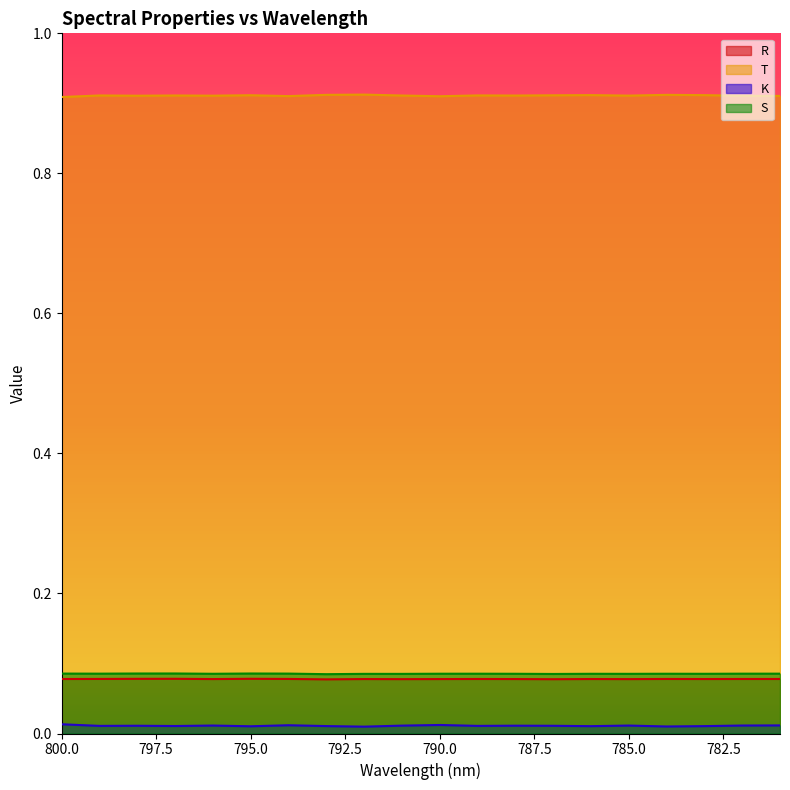

At which category does T reach its first local peak?

799